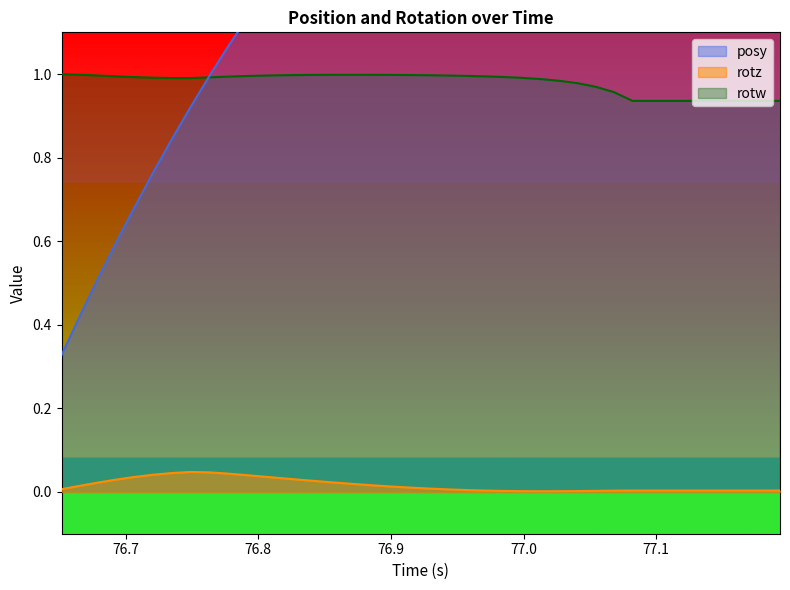

How many lines are shown in the chart?

3